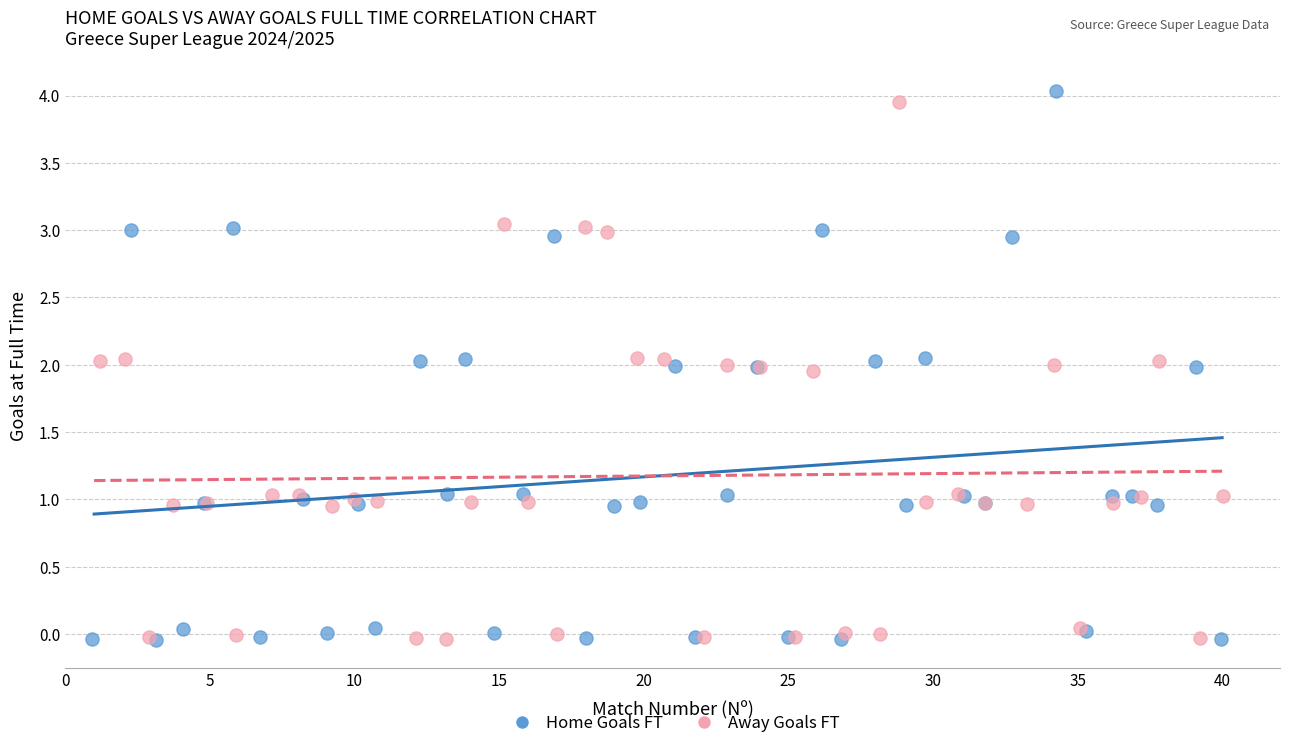

What are all the series names shown in the legend?

Home Goals FT, Away Goals FT